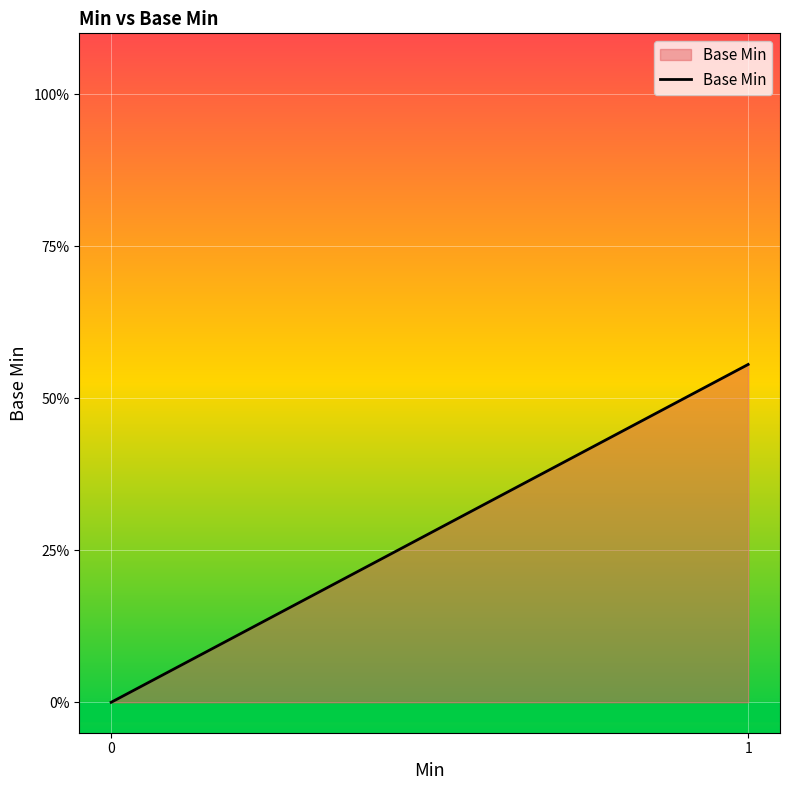

Rank the categories by value from lowest to highest.

0, 1